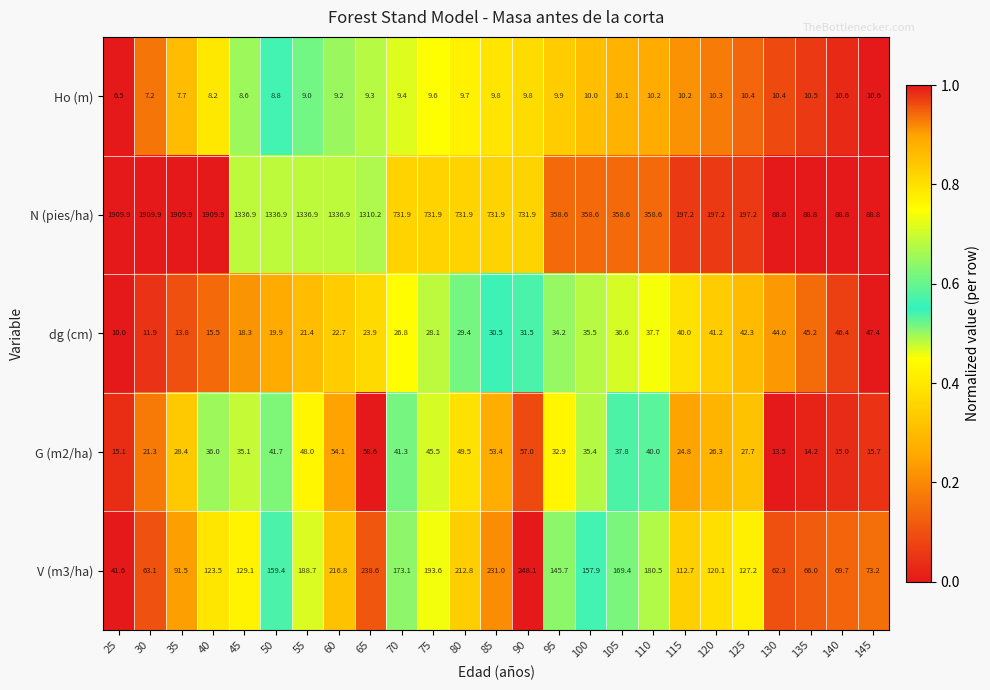

Is it true that V (m3/ha) equals 113.2 at 60?

False